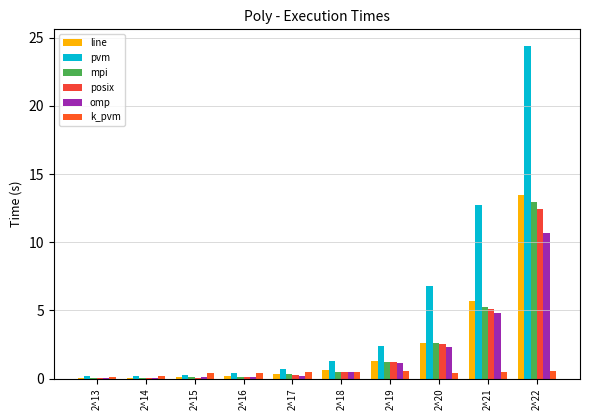

How many data points does each series have?

10